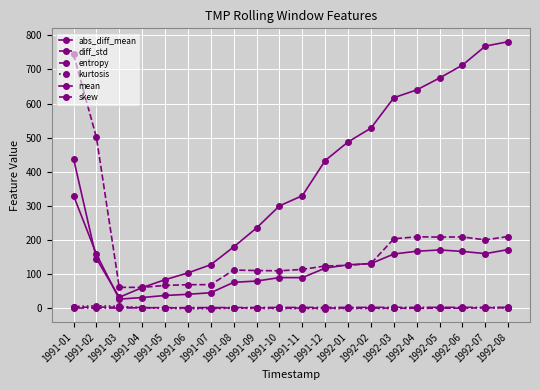

What is the minimum value for diff_std?

60.9